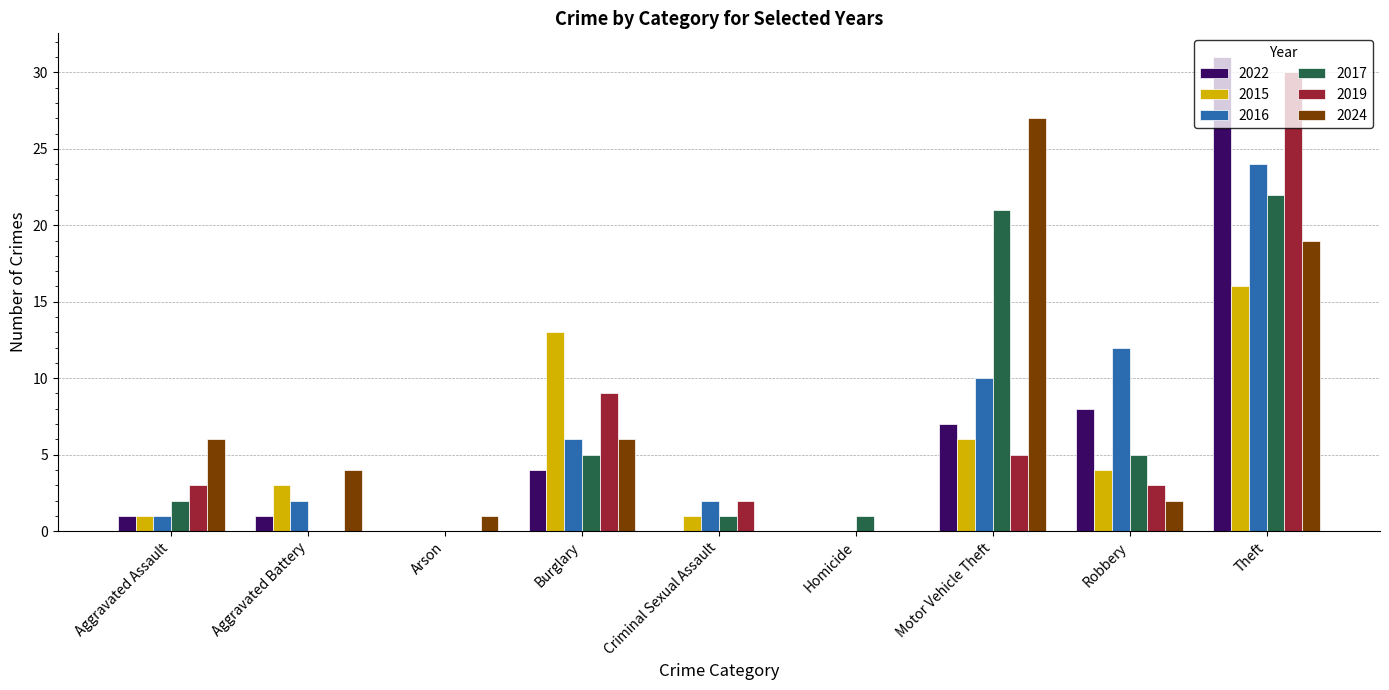

At which category is the sum across all series the highest?

Theft